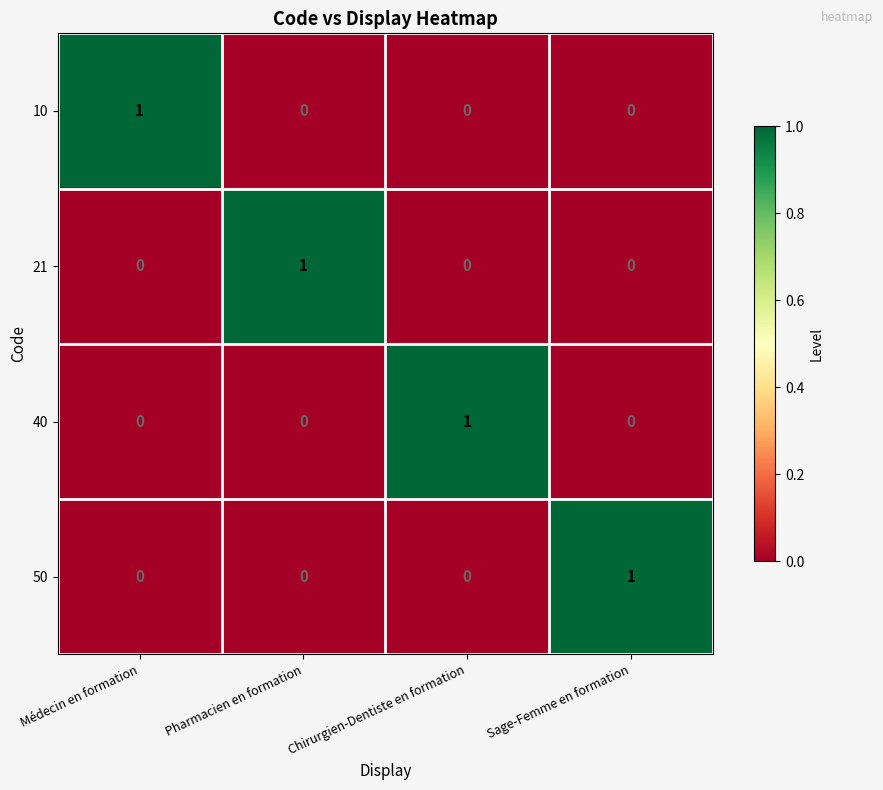

Reading left to right, transcribe all the data shown in this chart.

10: Médecin en formation=1	Pharmacien en formation=0	Chirurgien-Dentiste en formation=0	Sage-Femme en formation=0
21: Médecin en formation=0	Pharmacien en formation=1	Chirurgien-Dentiste en formation=0	Sage-Femme en formation=0
40: Médecin en formation=0	Pharmacien en formation=0	Chirurgien-Dentiste en formation=1	Sage-Femme en formation=0
50: Médecin en formation=0	Pharmacien en formation=0	Chirurgien-Dentiste en formation=0	Sage-Femme en formation=1